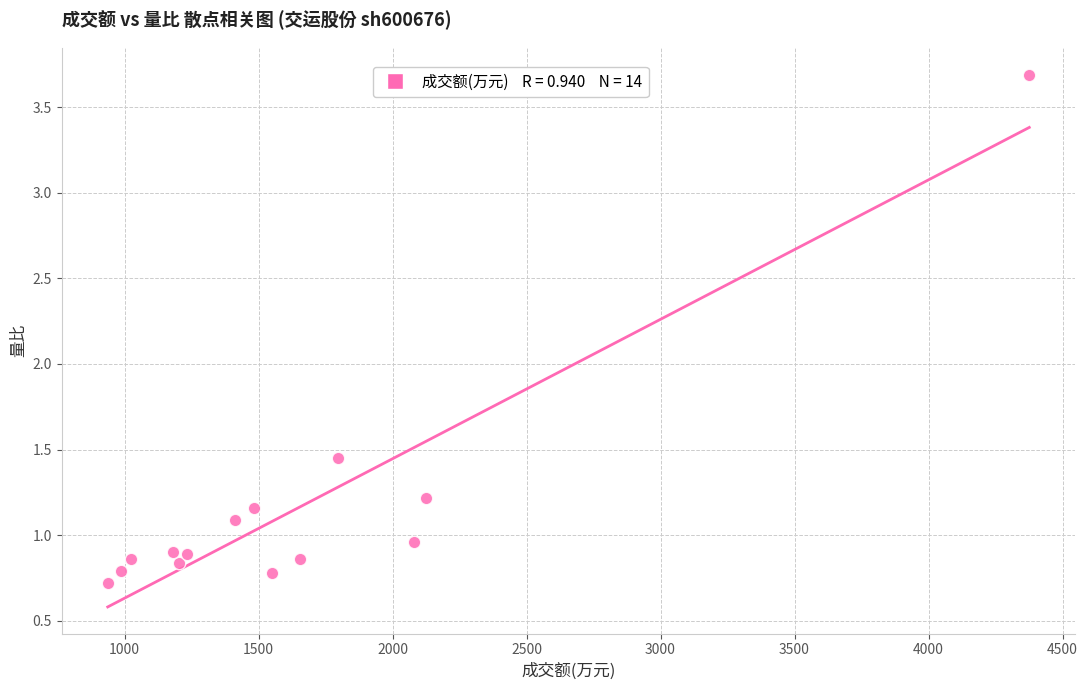

What is the range of Y values (max minus min)?

3.0